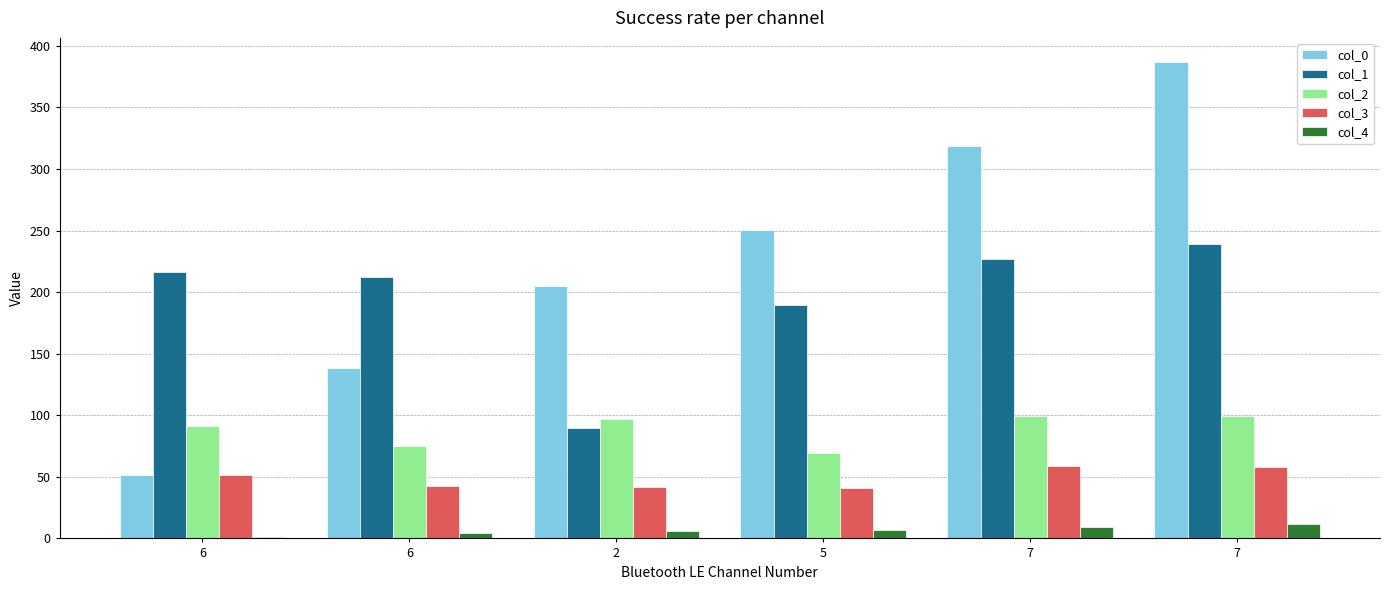

What is the value of the col_0 bar at the 1st from the left?

51.2